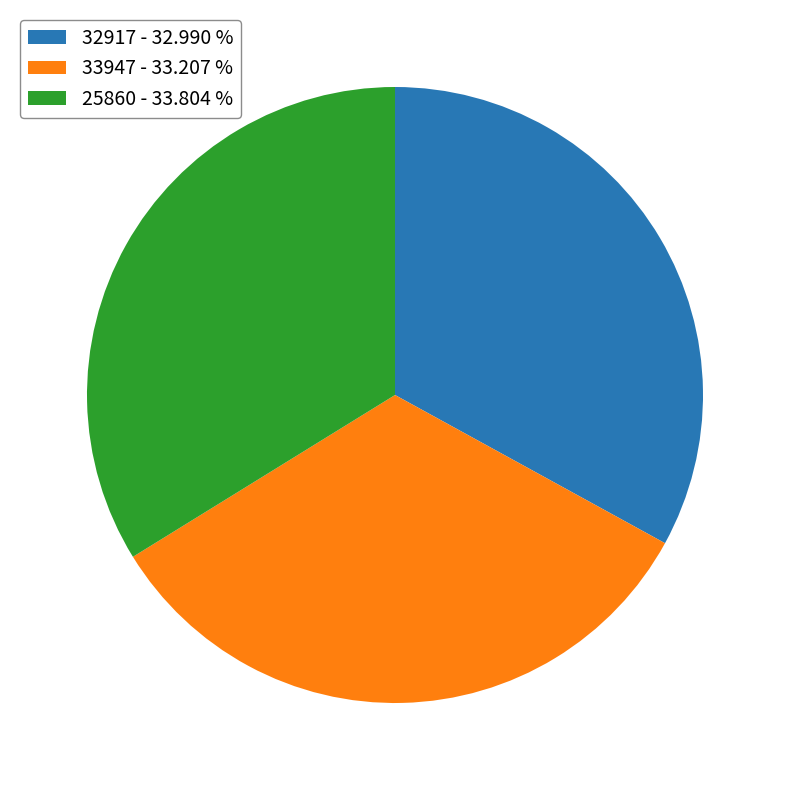

Combined, do 25860 - 33.804 % and 32917 - 32.990 % account for over 50%?

Yes